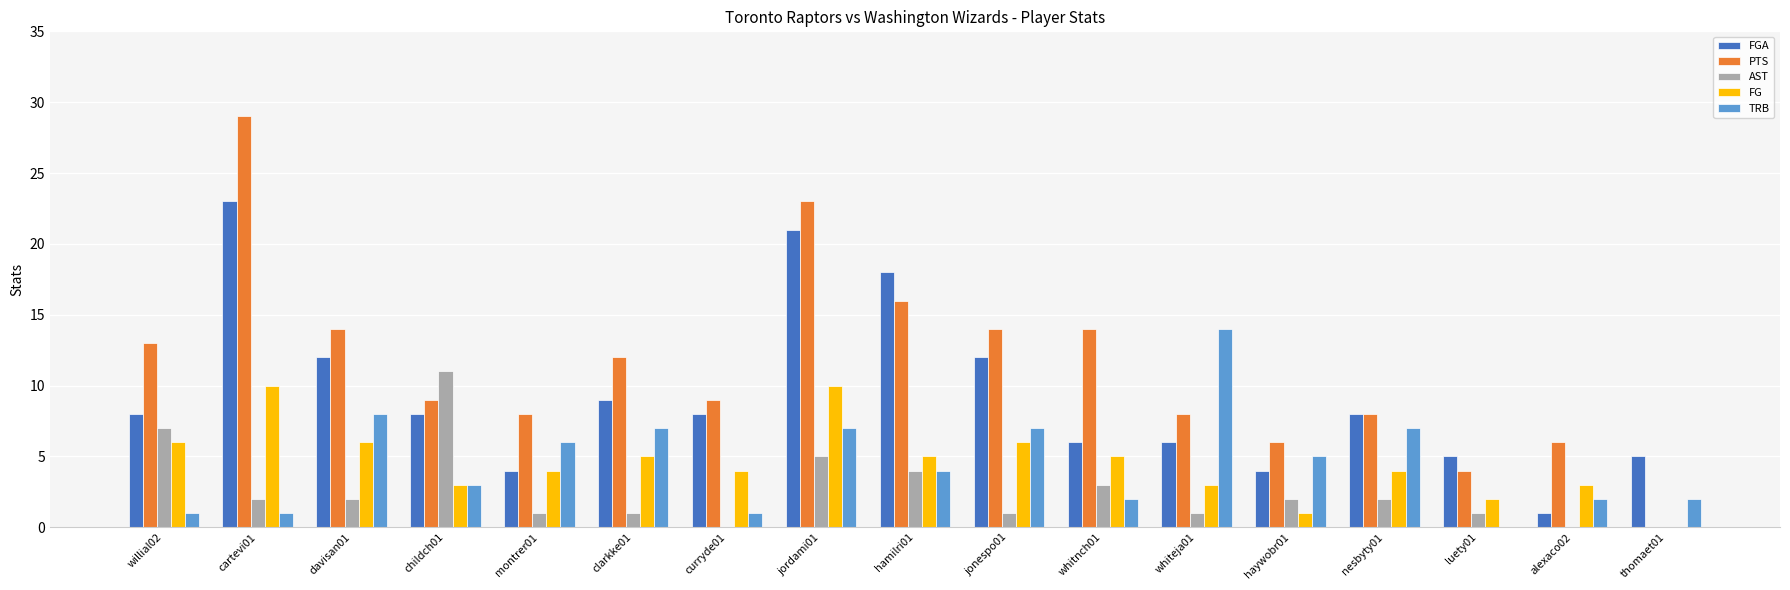

The FG series shows 2 at willial02. True or false?

False